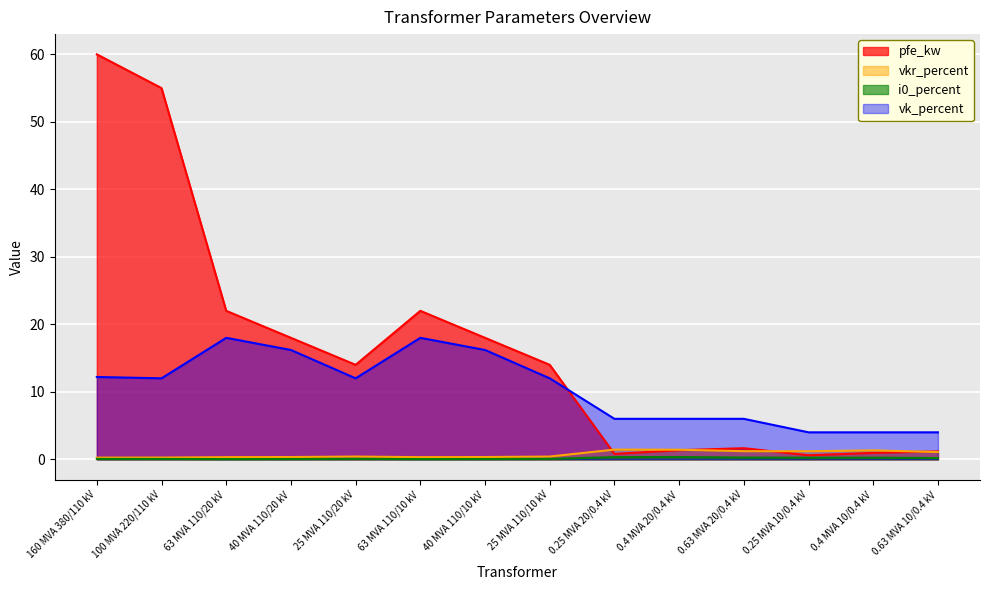

Reading left to right, extract all data points from this chart.

pfe_kw: 160 MVA 380/110 kV=60.0	100 MVA 220/110 kV=55.0	63 MVA 110/20 kV=22.0	40 MVA 110/20 kV=18.0	25 MVA 110/20 kV=14.0	63 MVA 110/10 kV=22.0	40 MVA 110/10 kV=18.0	25 MVA 110/10 kV=14.0	0.25 MVA 20/0.4 kV=0.8	0.4 MVA 20/0.4 kV=1.4	0.63 MVA 20/0.4 kV=1.6	0.25 MVA 10/0.4 kV=0.6	0.4 MVA 10/0.4 kV=0.9	0.63 MVA 10/0.4 kV=1.2
vkr_percent: 160 MVA 380/110 kV=0.2	100 MVA 220/110 kV=0.3	63 MVA 110/20 kV=0.3	40 MVA 110/20 kV=0.3	25 MVA 110/20 kV=0.4	63 MVA 110/10 kV=0.3	40 MVA 110/10 kV=0.3	25 MVA 110/10 kV=0.4	0.25 MVA 20/0.4 kV=1.4	0.4 MVA 20/0.4 kV=1.4	0.63 MVA 20/0.4 kV=1.2	0.25 MVA 10/0.4 kV=1.2	0.4 MVA 10/0.4 kV=1.3	0.63 MVA 10/0.4 kV=1.1
i0_percent: 160 MVA 380/110 kV=0.1	100 MVA 220/110 kV=0.1	63 MVA 110/20 kV=0.0	40 MVA 110/20 kV=0.1	25 MVA 110/20 kV=0.1	63 MVA 110/10 kV=0.0	40 MVA 110/10 kV=0.1	25 MVA 110/10 kV=0.1	0.25 MVA 20/0.4 kV=0.3	0.4 MVA 20/0.4 kV=0.3	0.63 MVA 20/0.4 kV=0.3	0.25 MVA 10/0.4 kV=0.2	0.4 MVA 10/0.4 kV=0.2	0.63 MVA 10/0.4 kV=0.2
vk_percent: 160 MVA 380/110 kV=12.2	100 MVA 220/110 kV=12.0	63 MVA 110/20 kV=18.0	40 MVA 110/20 kV=16.2	25 MVA 110/20 kV=12.0	63 MVA 110/10 kV=18.0	40 MVA 110/10 kV=16.2	25 MVA 110/10 kV=12.0	0.25 MVA 20/0.4 kV=6.0	0.4 MVA 20/0.4 kV=6.0	0.63 MVA 20/0.4 kV=6.0	0.25 MVA 10/0.4 kV=4.0	0.4 MVA 10/0.4 kV=4.0	0.63 MVA 10/0.4 kV=4.0